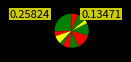

Count the number of slices in the pie.

11